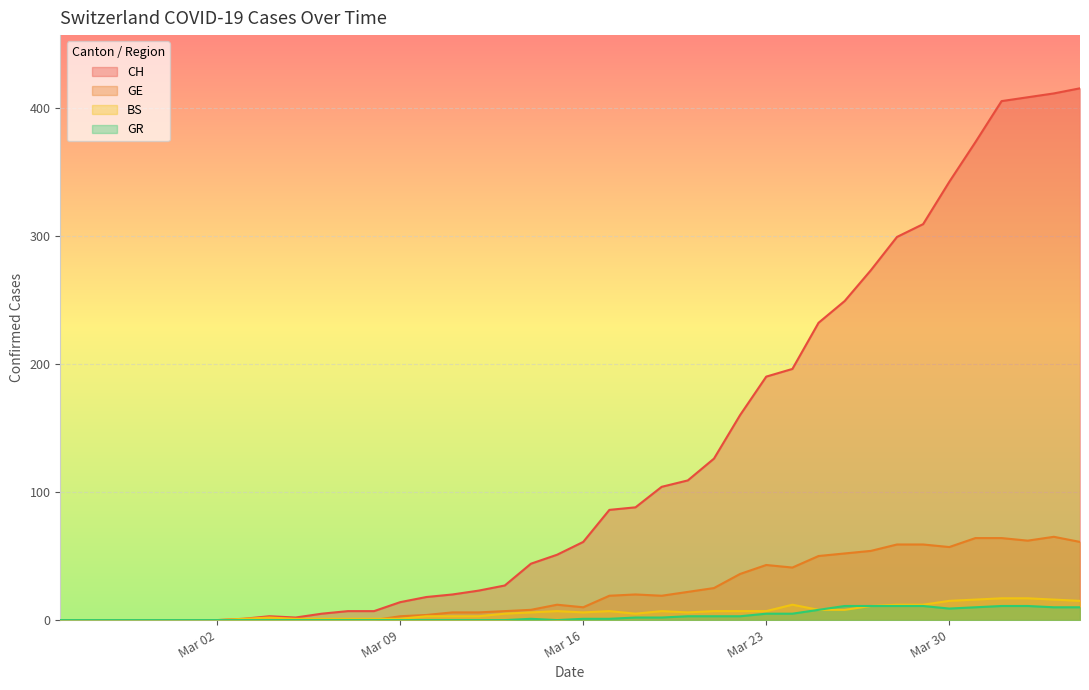

Which series has the largest total across all categories?

CH